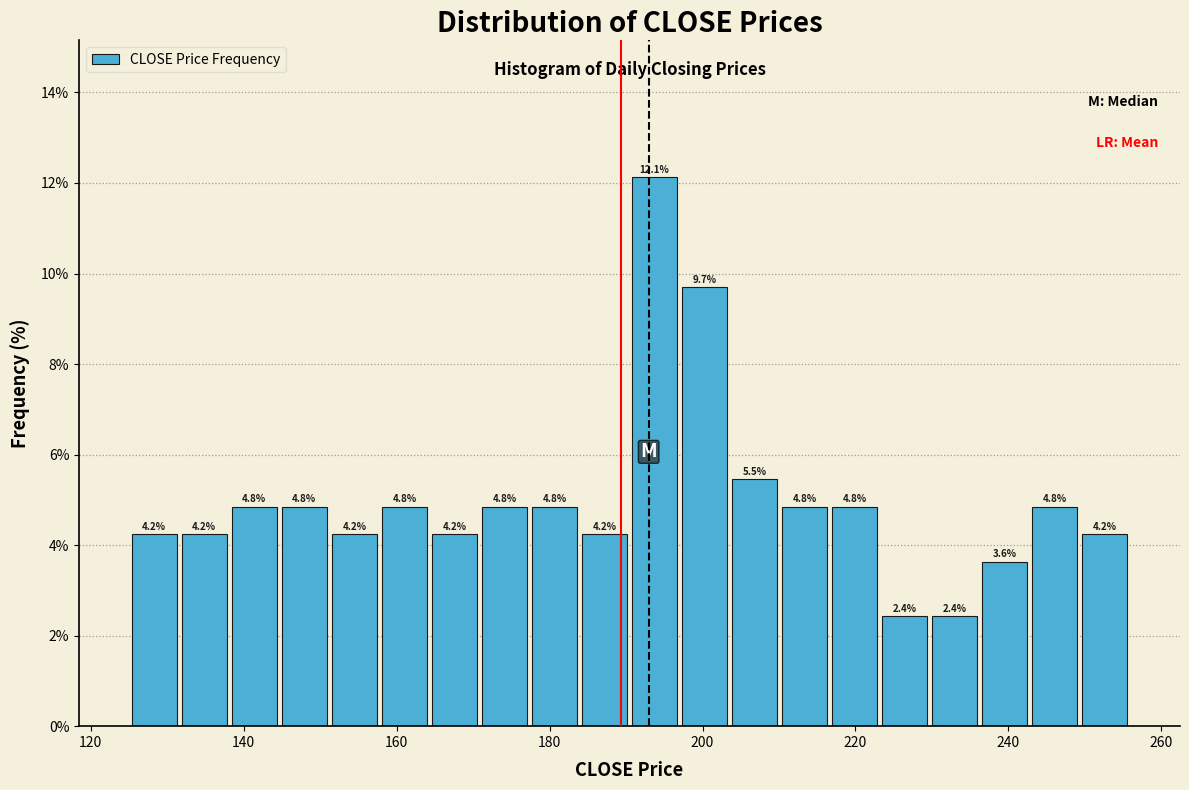

Around what value on the x-axis is the tallest bar? Give the approximate position of its centre, as read against the axis.

194